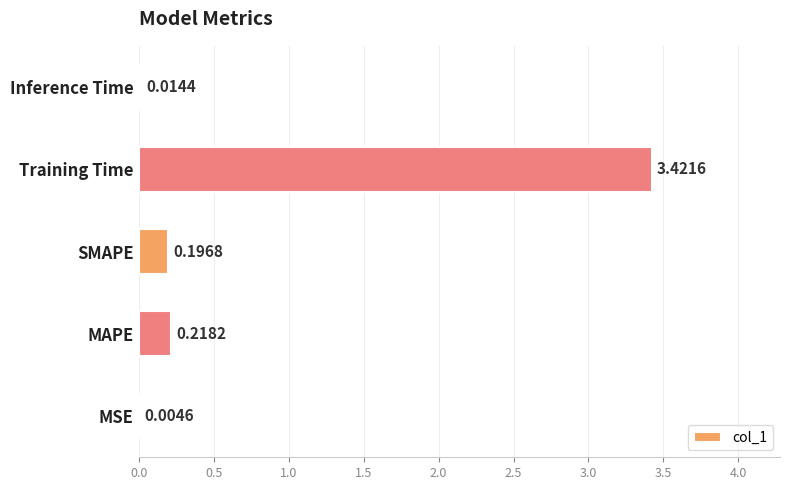

Which has a higher value, MAPE or SMAPE?

MAPE